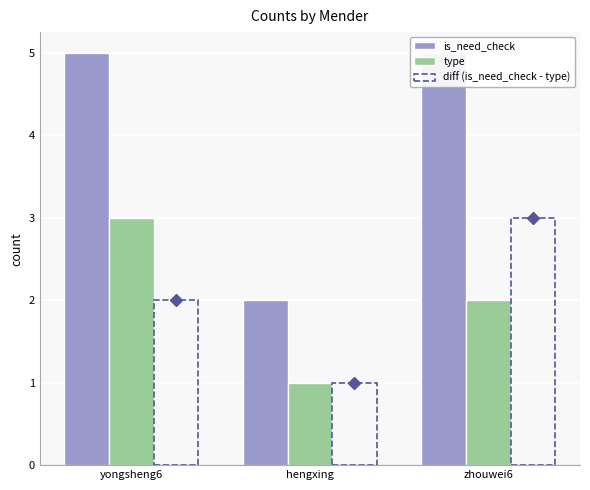

List the series in order of their peak value, lowest first.

type, diff (is_need_check - type), is_need_check